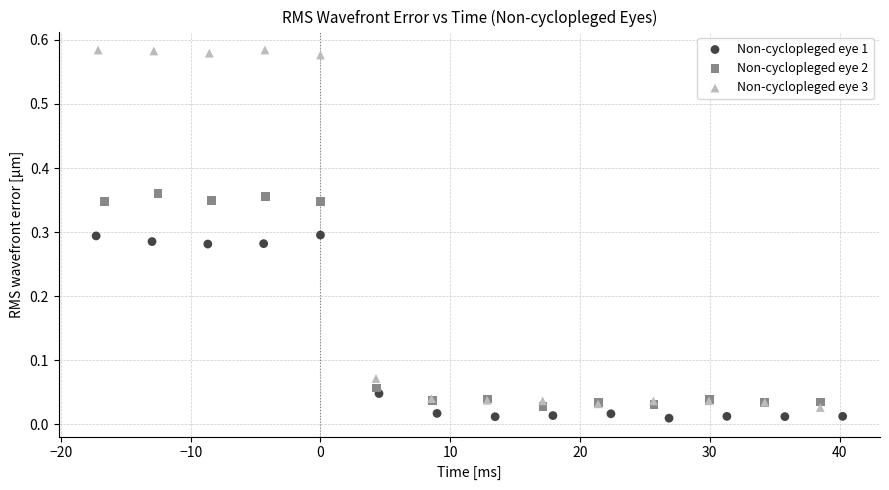

Which series has the largest Y range (max minus min)?

Non-cyclopleged eye 3